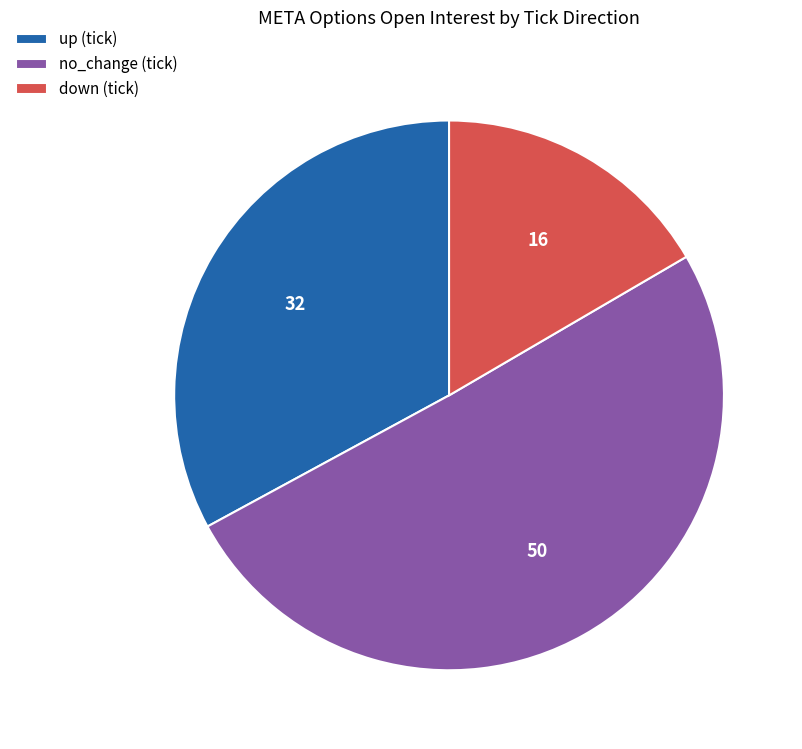

What is the ratio of the value at up (tick) to the value at down (tick)?

2.0